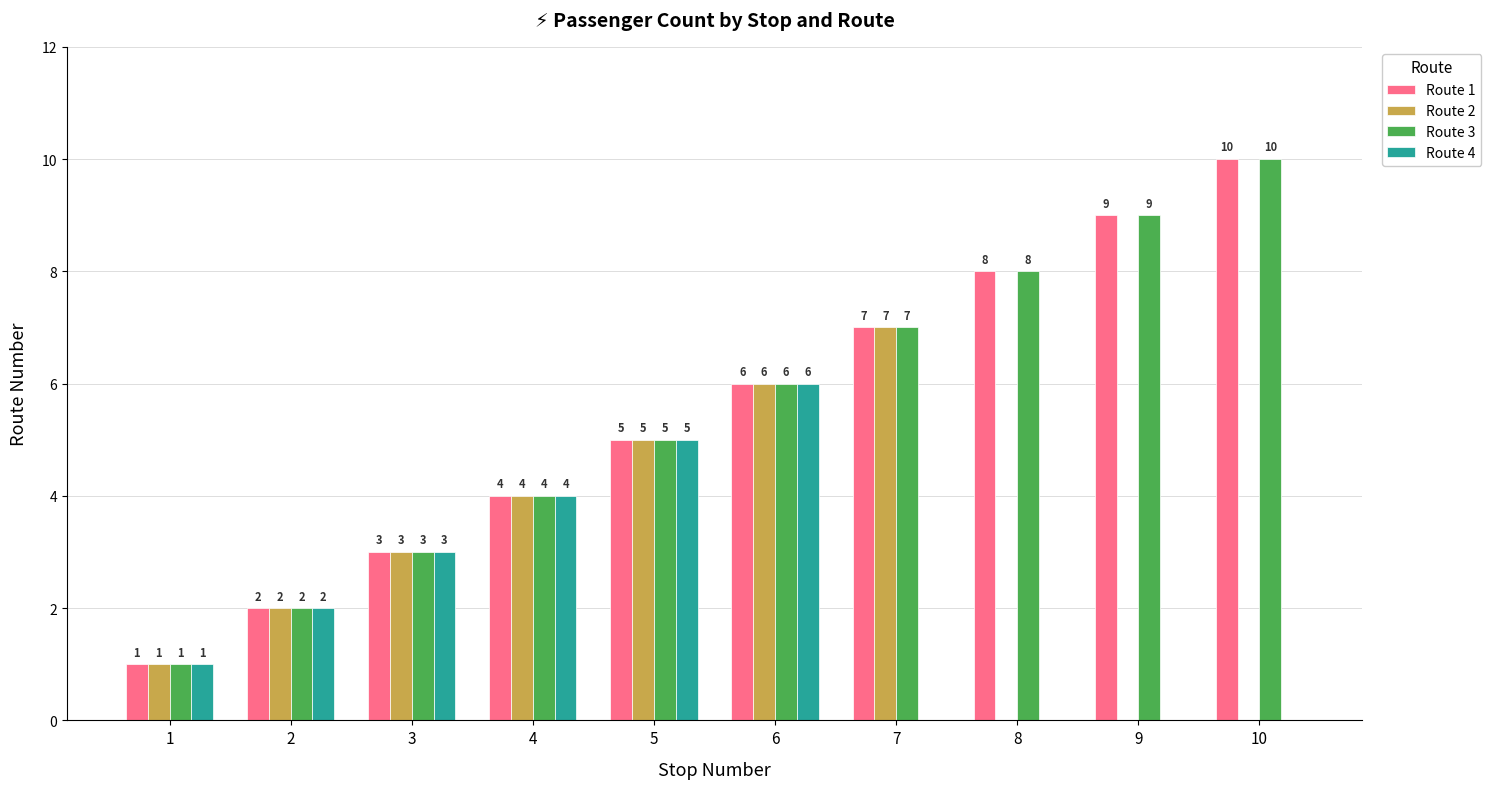

What is the sum of all Route 3 values?

55